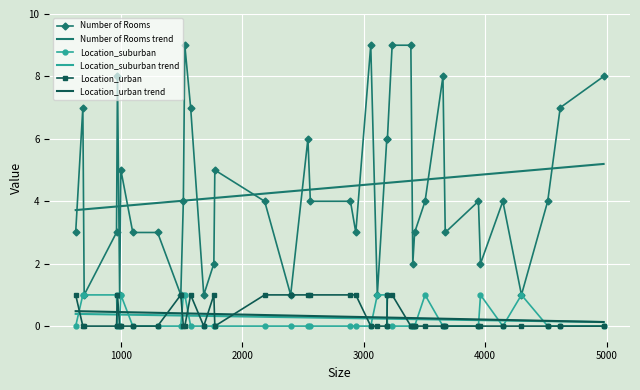

What are all the series names shown in the legend?

Number of Rooms, Number of Rooms trend, Location_suburban, Location_suburban trend, Location_urban, Location_urban trend